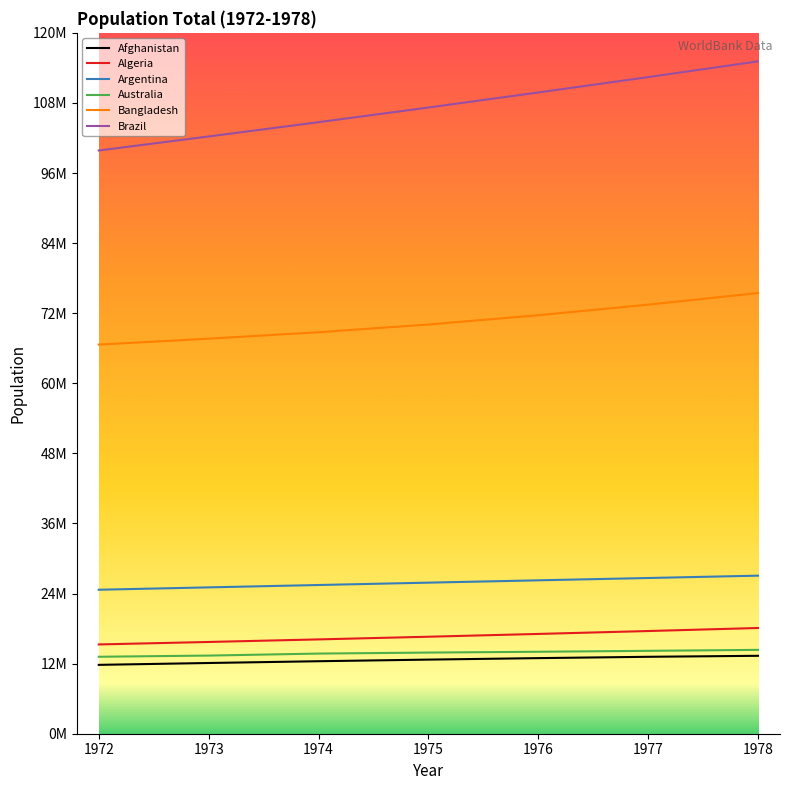

Is it true that Bangladesh equals 75450033 at 1978?

True